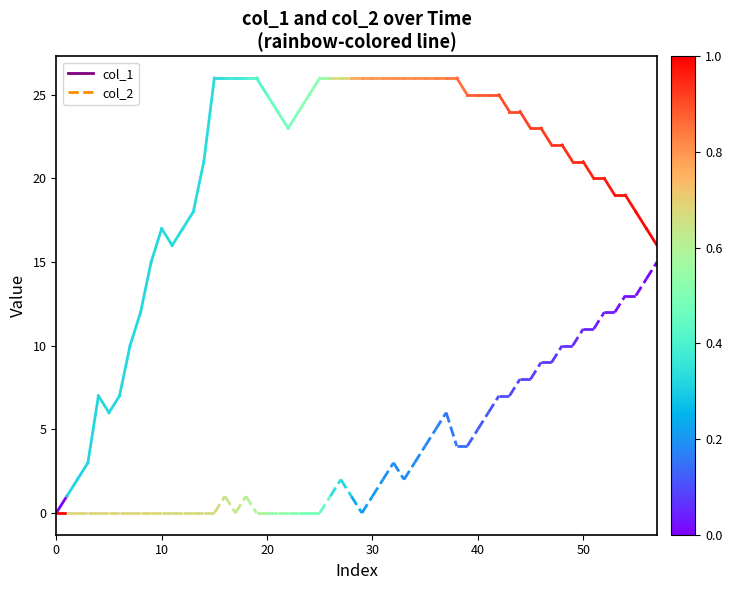

Which series changed the most between 0 and 10?

col_1